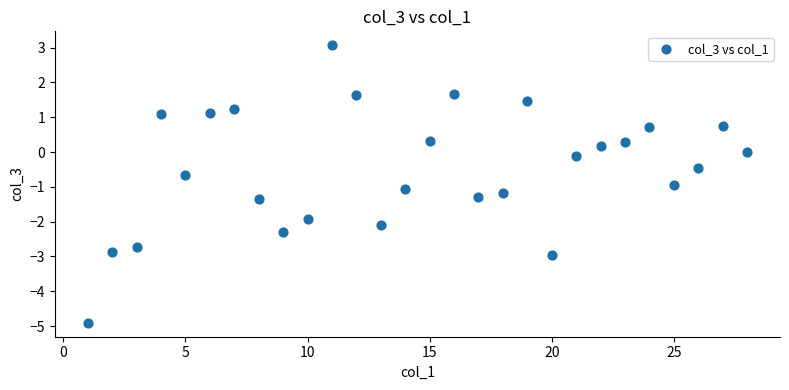

What is the range of Y values (max minus min)?

8.0